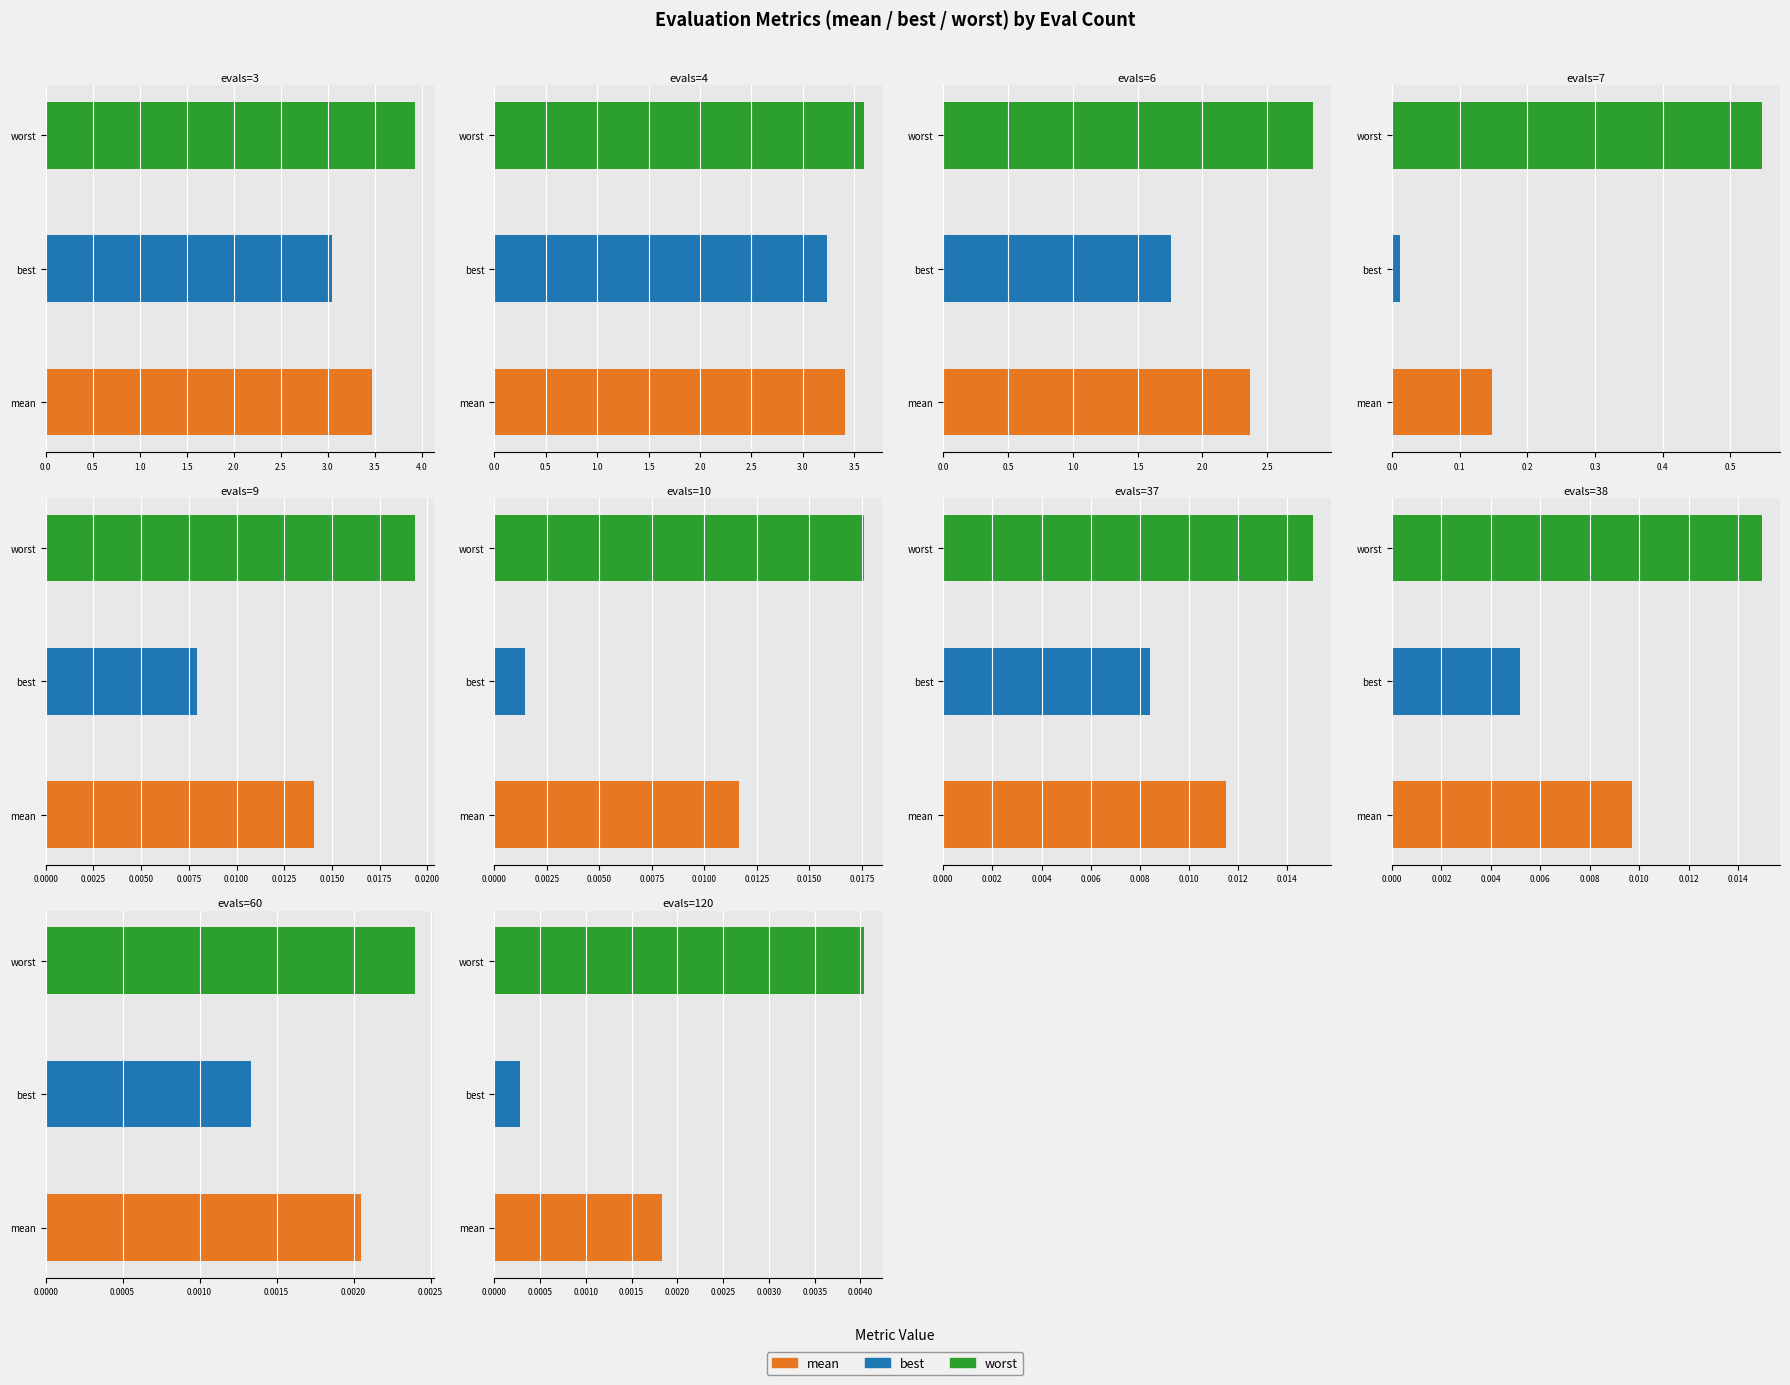

At how many categories does at least one series exceed 2?

3